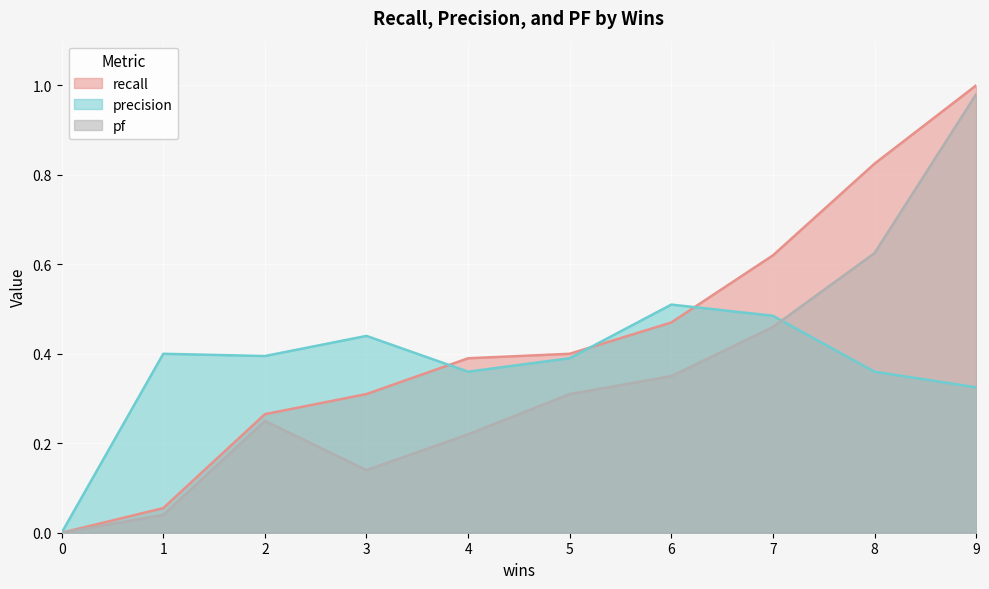

The recall series shows 0.1 at 3. True or false?

False